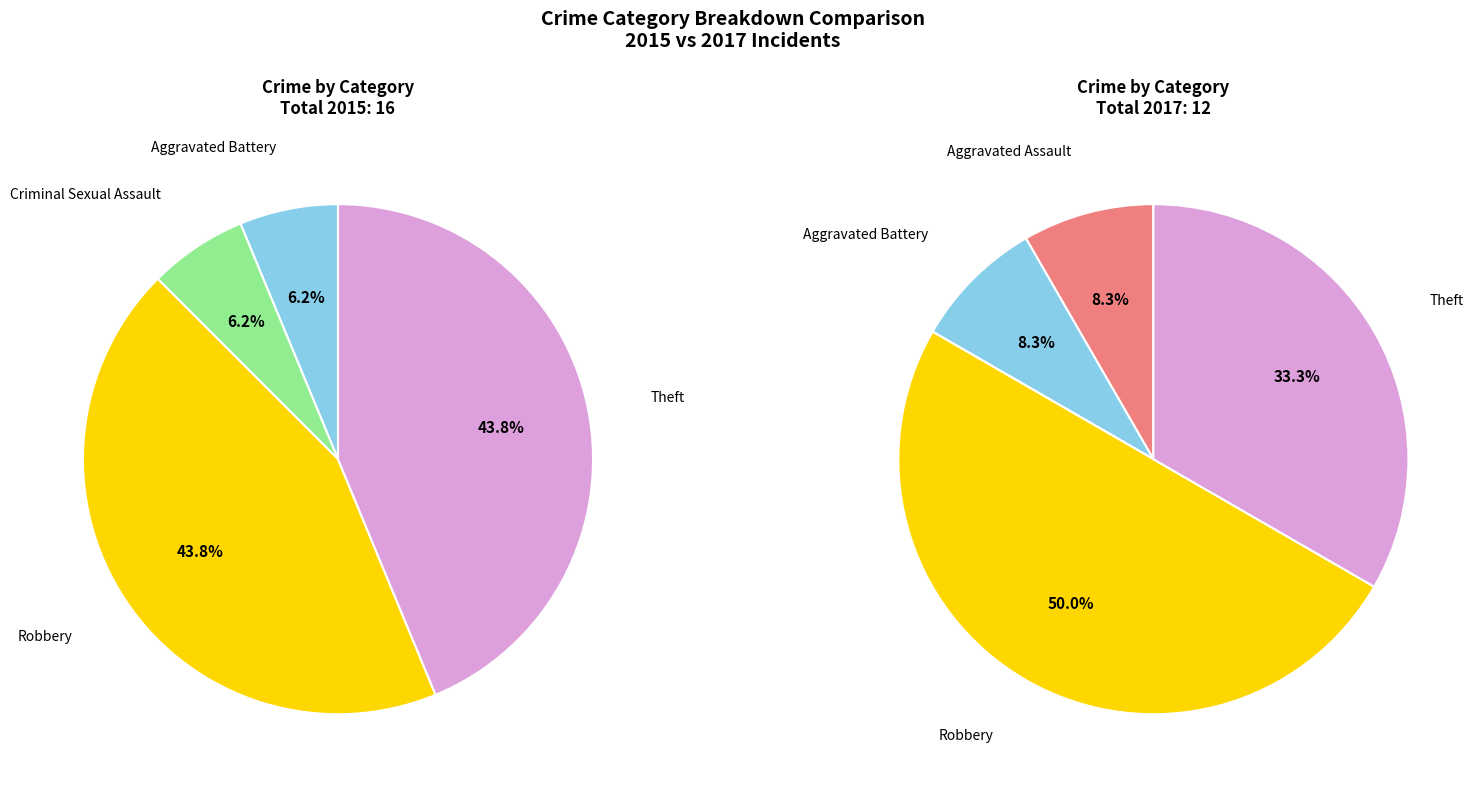

True or false: 3 accounts for 59% of the total.

False